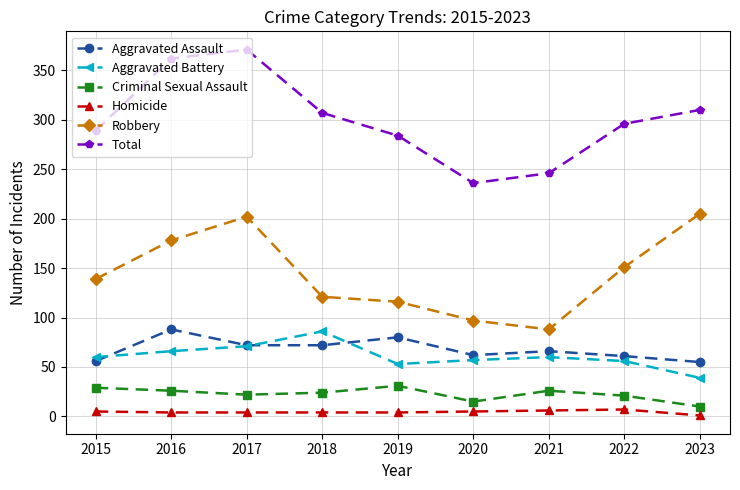

What is the value of the Criminal Sexual Assault point at the 2nd from the left?

26